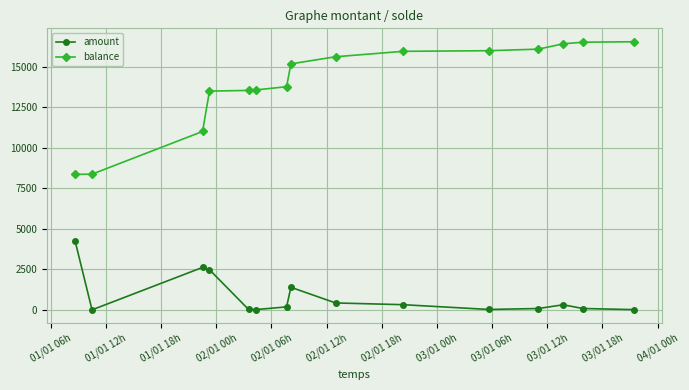

List the series in order of their overall mean, lowest first.

amount, balance